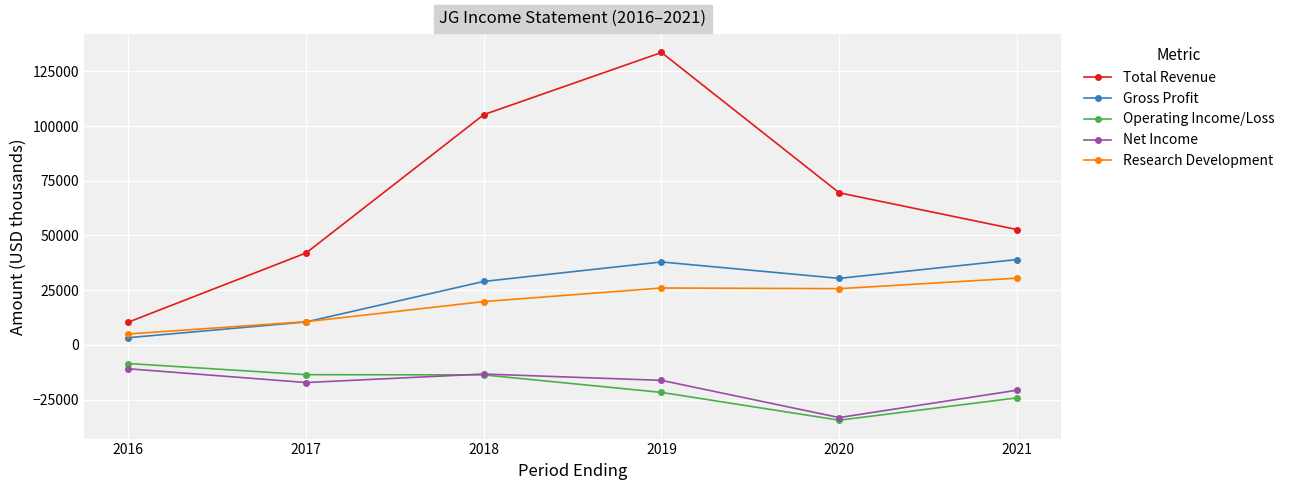

What is the value of the Operating Income/Loss point at the 6th from the left?

-24200